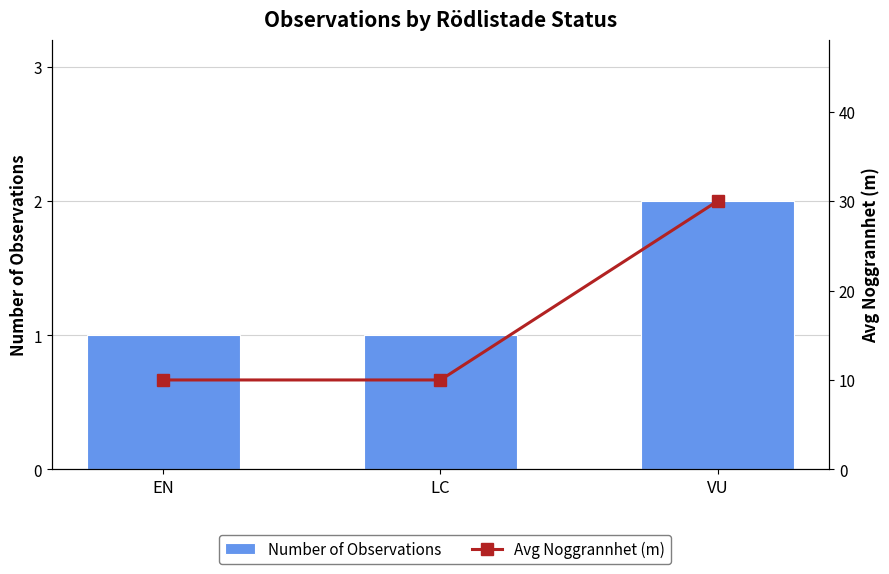

Is it true that Avg Noggrannhet (m) equals 11 at VU?

False